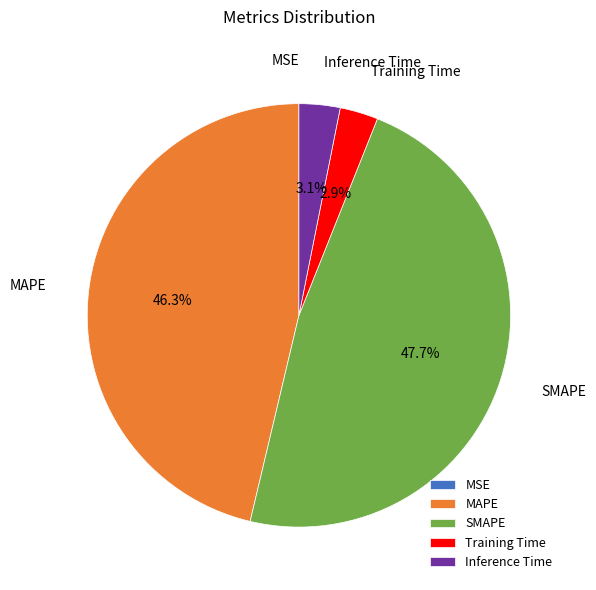

The SMAPE slice represents 62% of the pie. True or false?

False